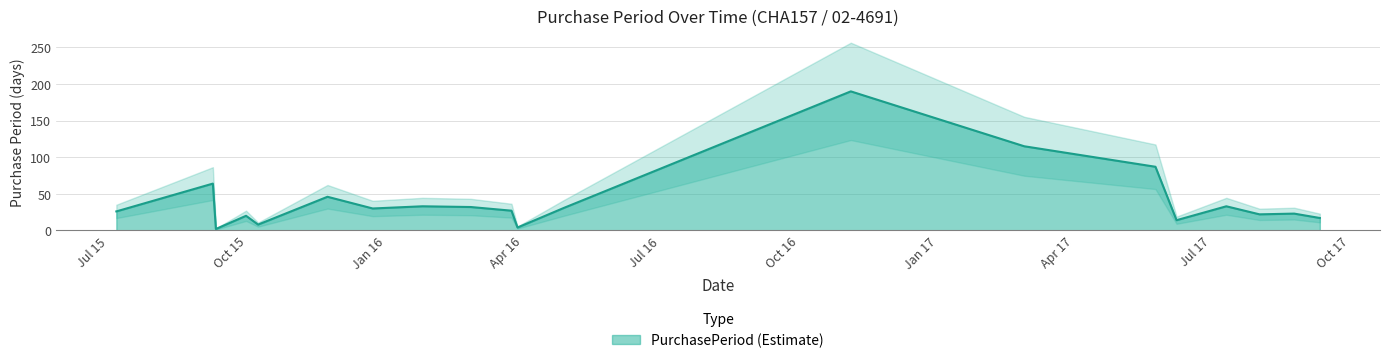

How many lines are shown in the chart?

1